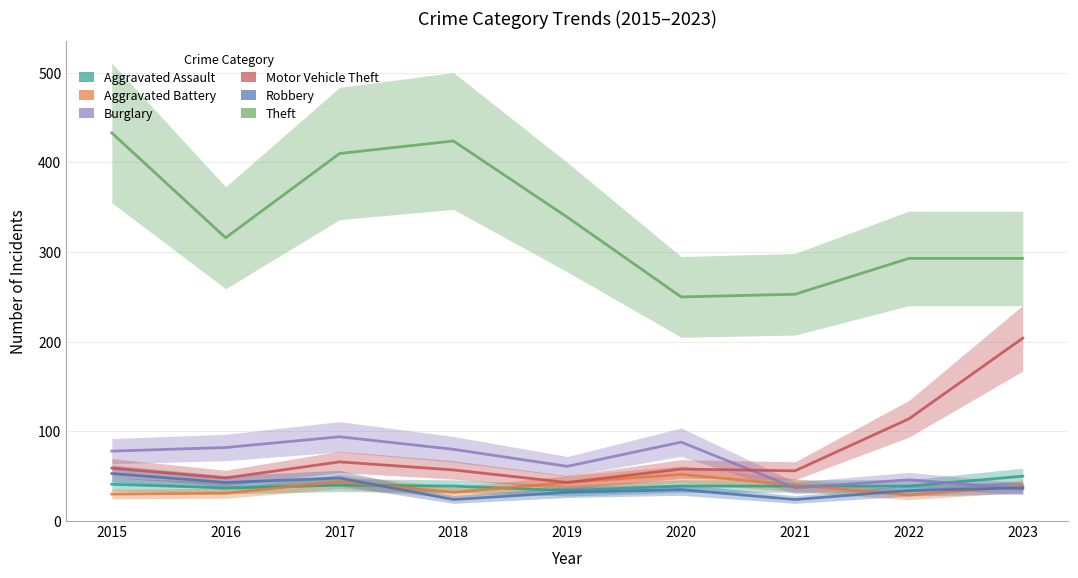

What is the value of the Robbery point at the 1st from the left?

53